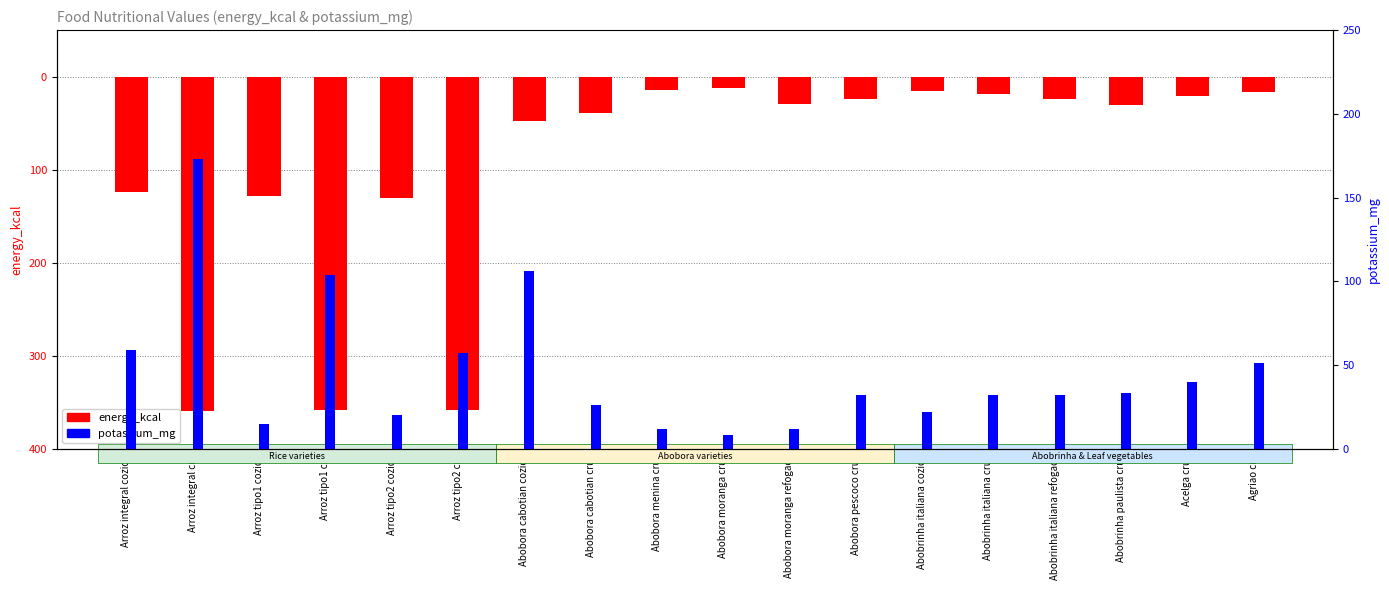

Is it true that energy_kcal equals -225 at Arroz tipo2 cozido?

False